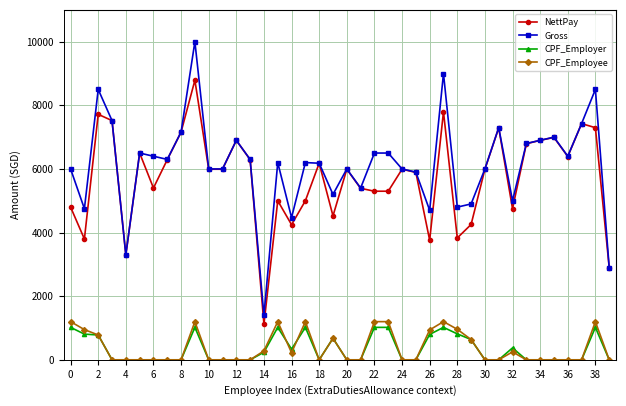

Which series has the largest range (max minus min)?

Gross